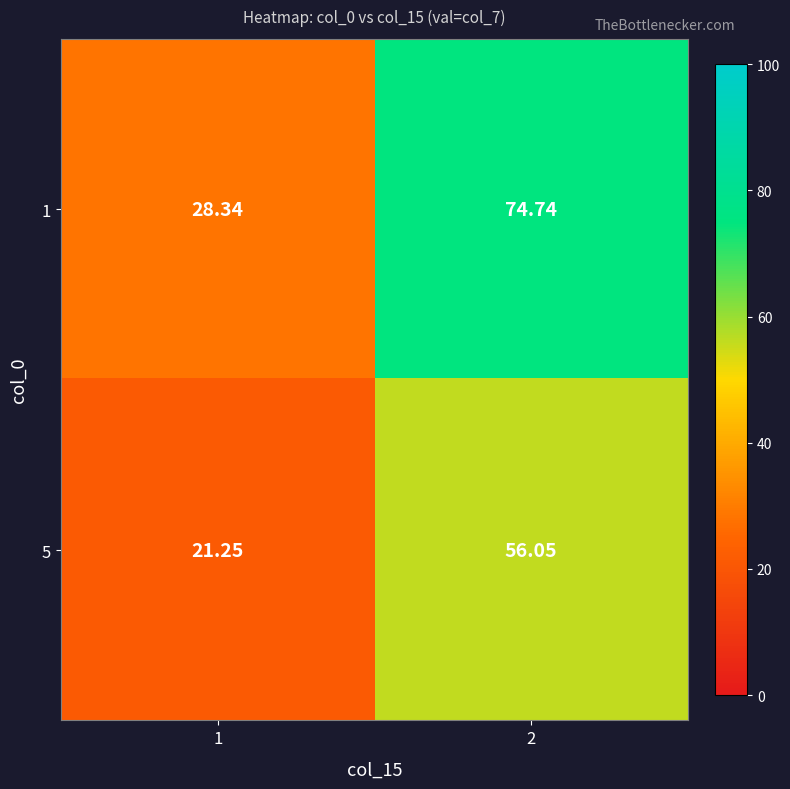

Is the value of 5 at 2 greater than the value of 1 at 1?

Yes